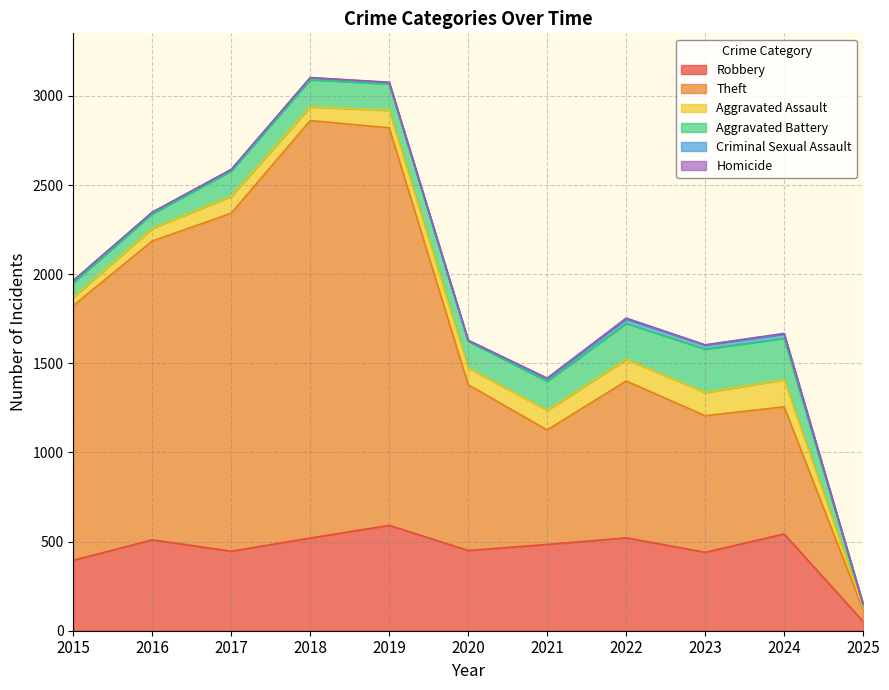

Where is Theft nearest to the value 1204?

2015